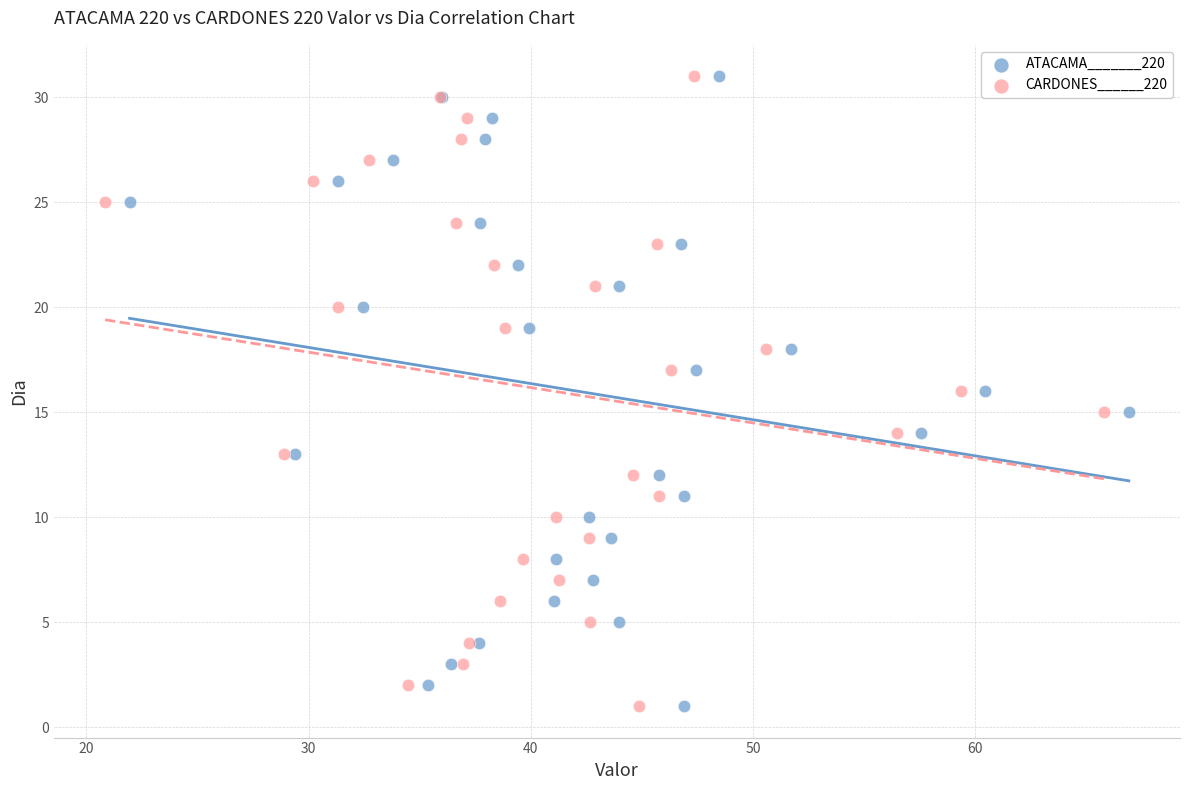

What are all the series names shown in the legend?

ATACAMA_______220, CARDONES______220